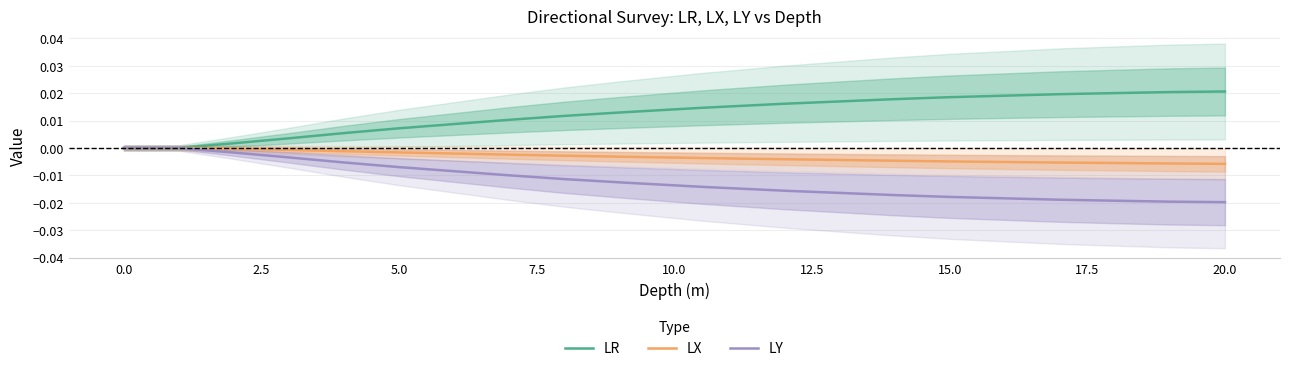

True or false: LX has a value of 0.0 at 0.0.

True